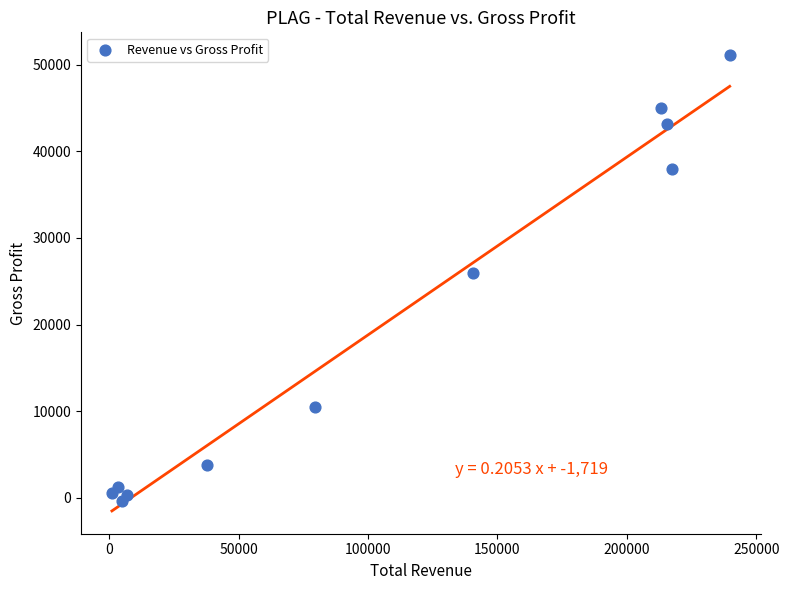

What Y value in the scatter plot is closest to 25350?

26000